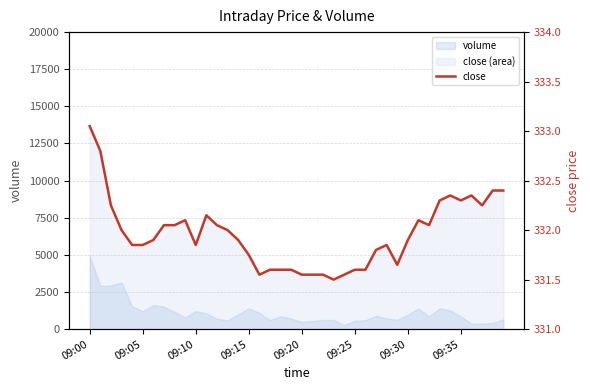

Reading right to left, transcribe all the data shown in this chart.

332.4	332.4	332.2	332.4	332.3	332.4	332.3	332.1	332.1	331.9	331.6	331.9	331.8	331.6	331.6	331.6	331.5	331.6	331.6	331.6	331.6	331.6	331.6	331.6	331.8	331.9	332.0	332.1	332.1	331.9	332.1	332.1	332.1	331.9	331.9	331.9	332.0	332.2	332.8	333.1